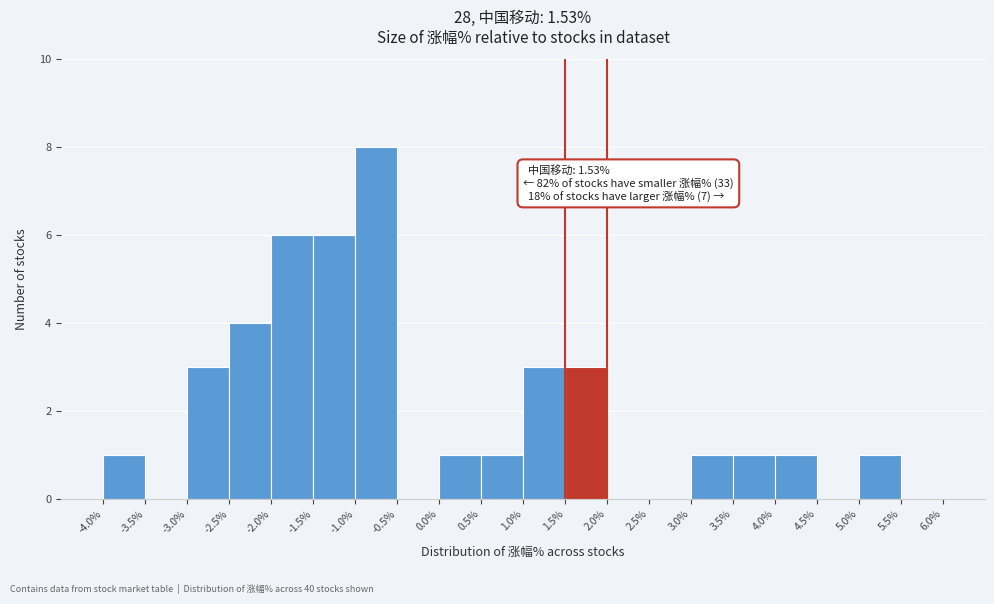

Which range on the x-axis has the tallest bar?

-1.0% to -0.5%